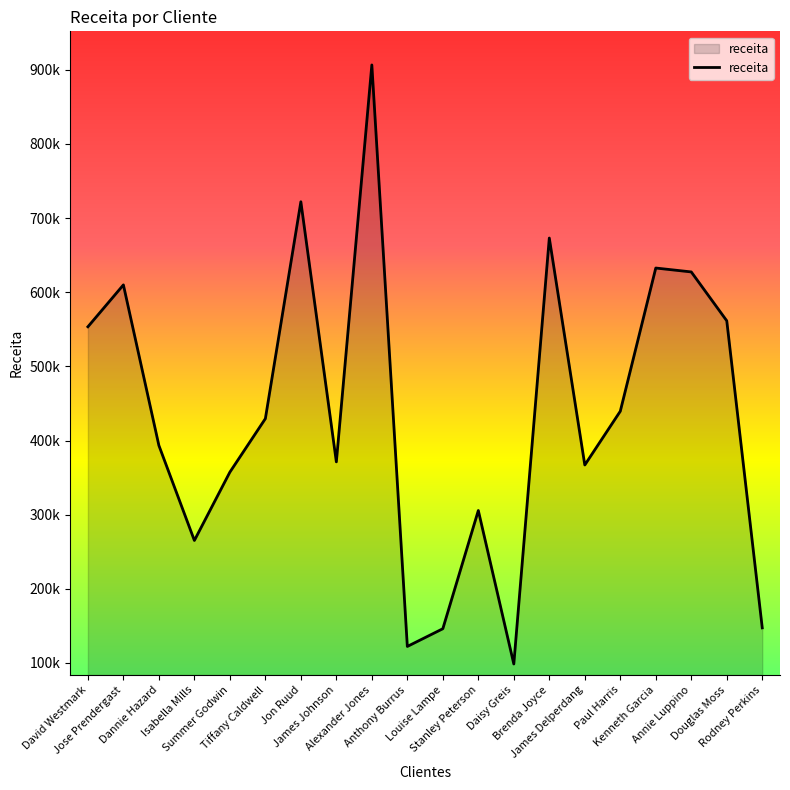

What is the difference between the values at David Westmark and Jose Prendergast?

56487.4